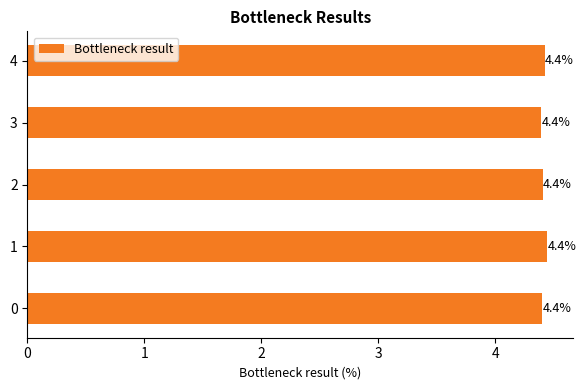

The chart shows a value of 4.4 at 3. True or false?

True